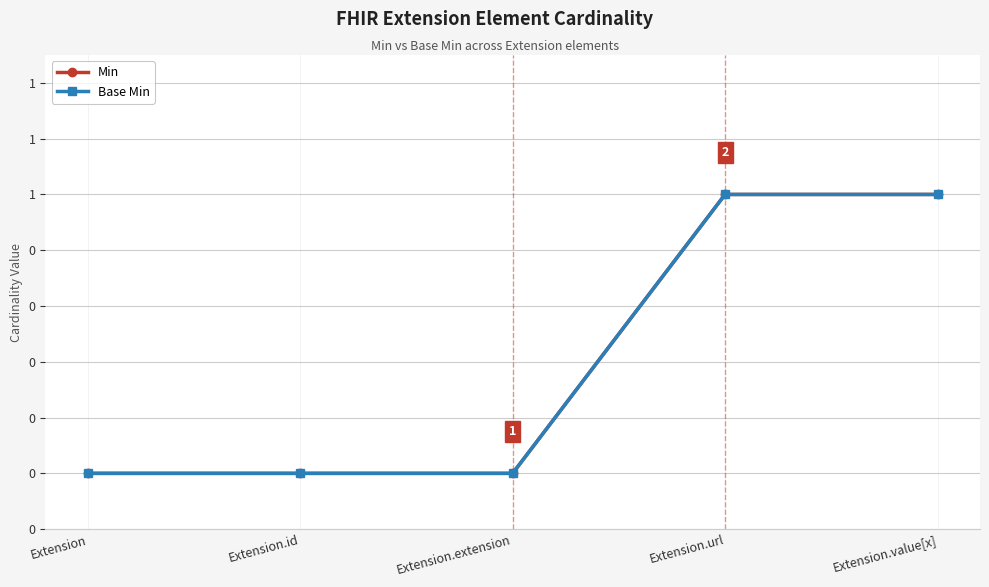

Is this an area chart (filled region under the line)?

No